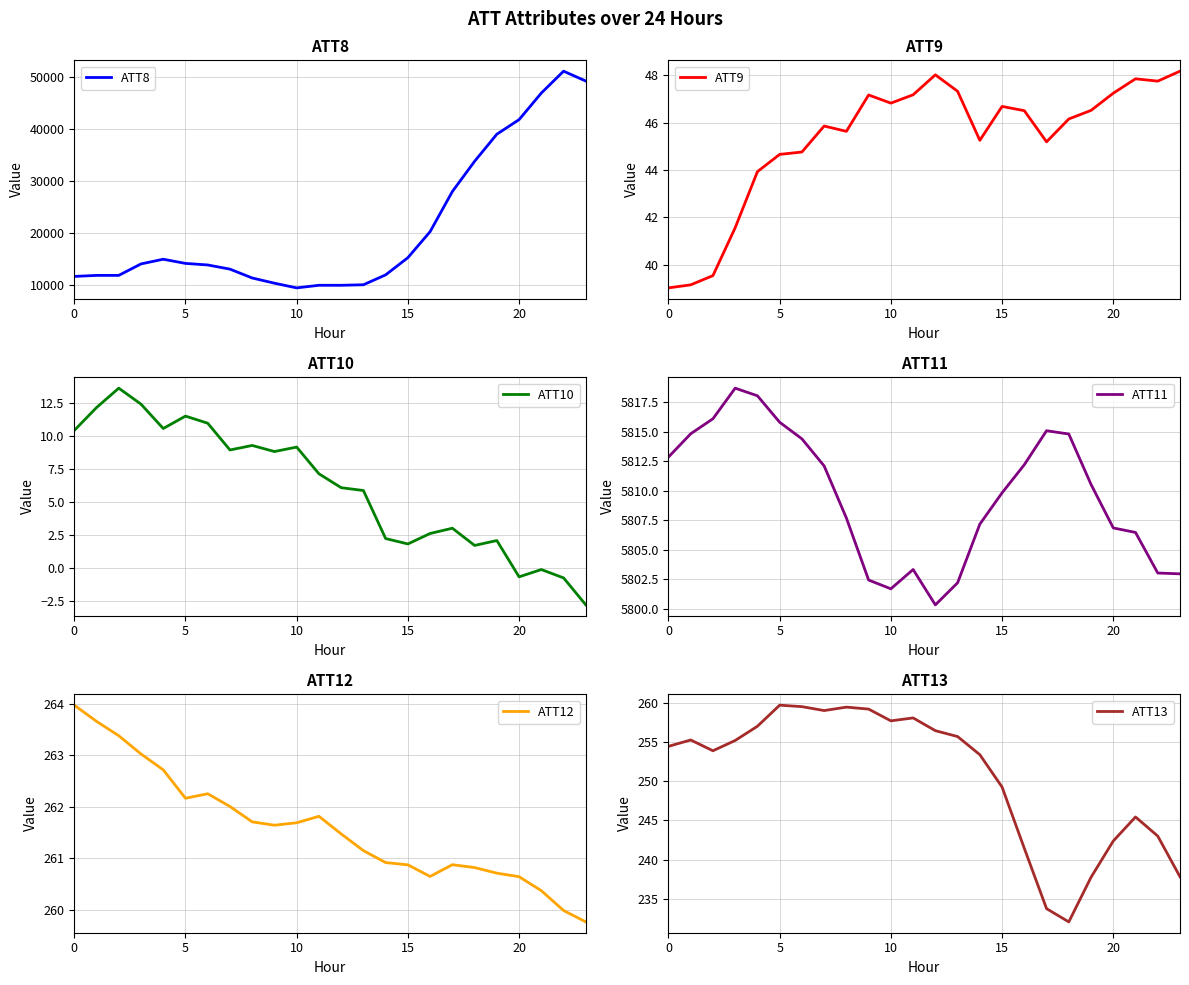

In ATT11, how many points are lower than both neighbors (excluding endpoints)?

2